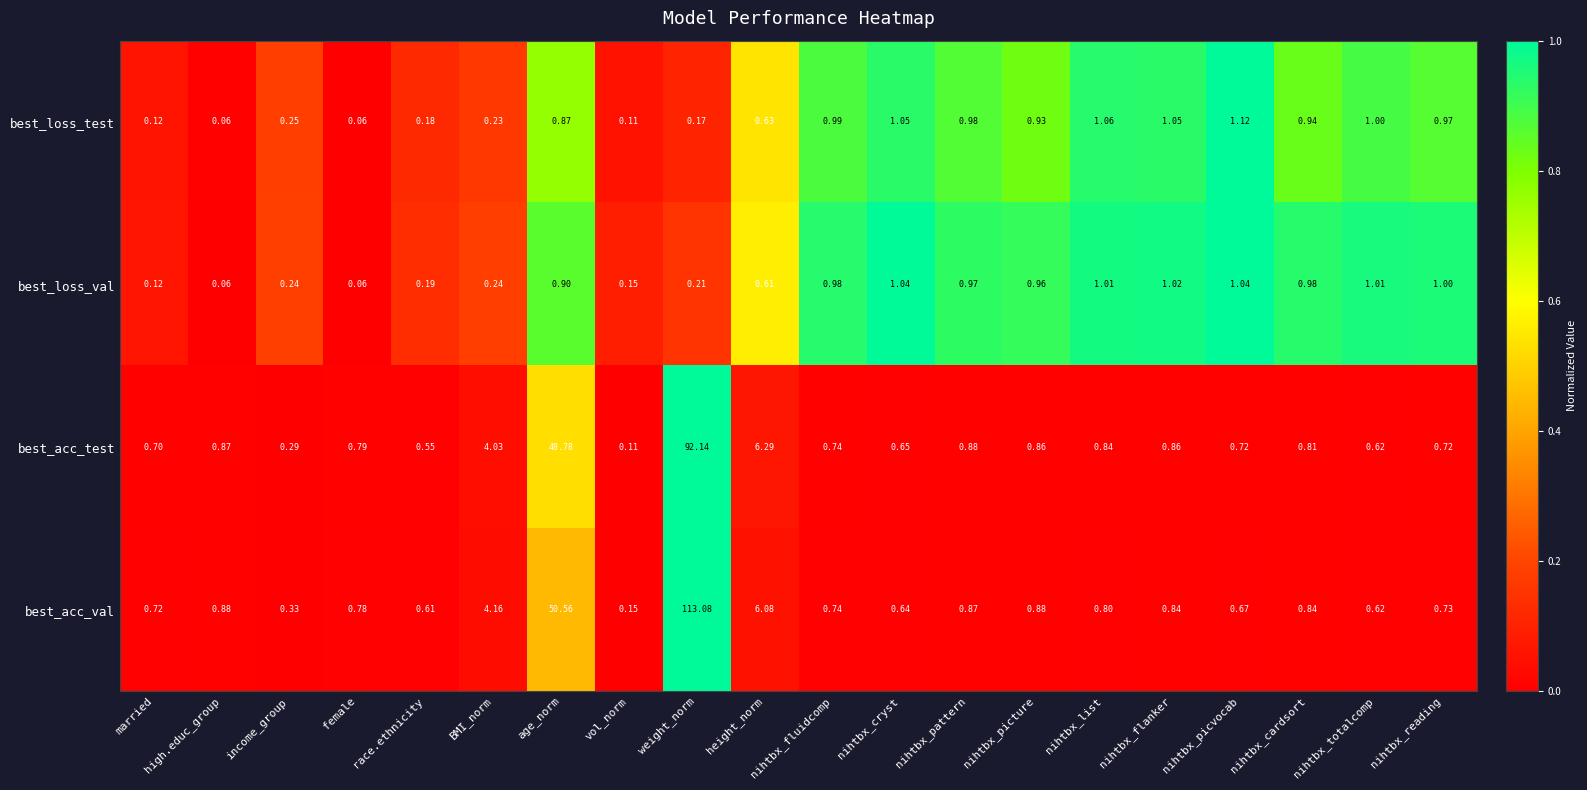

Is the value of best_loss_val at weight_norm greater than the value of best_acc_val at income_group?

No